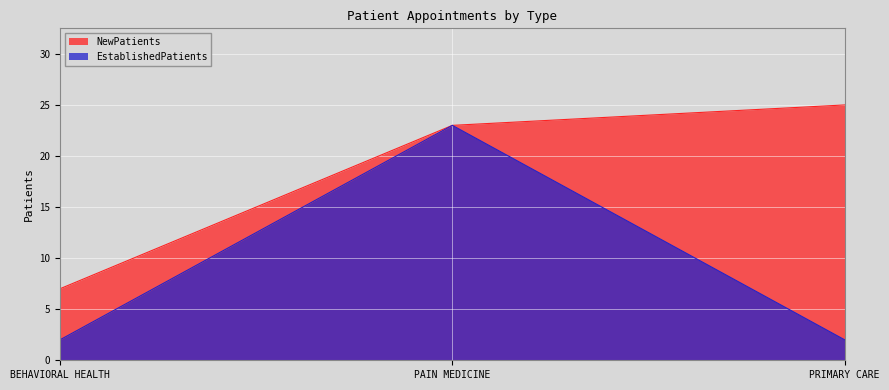

Is it true that EstablishedPatients equals 3 at PRIMARY CARE?

False